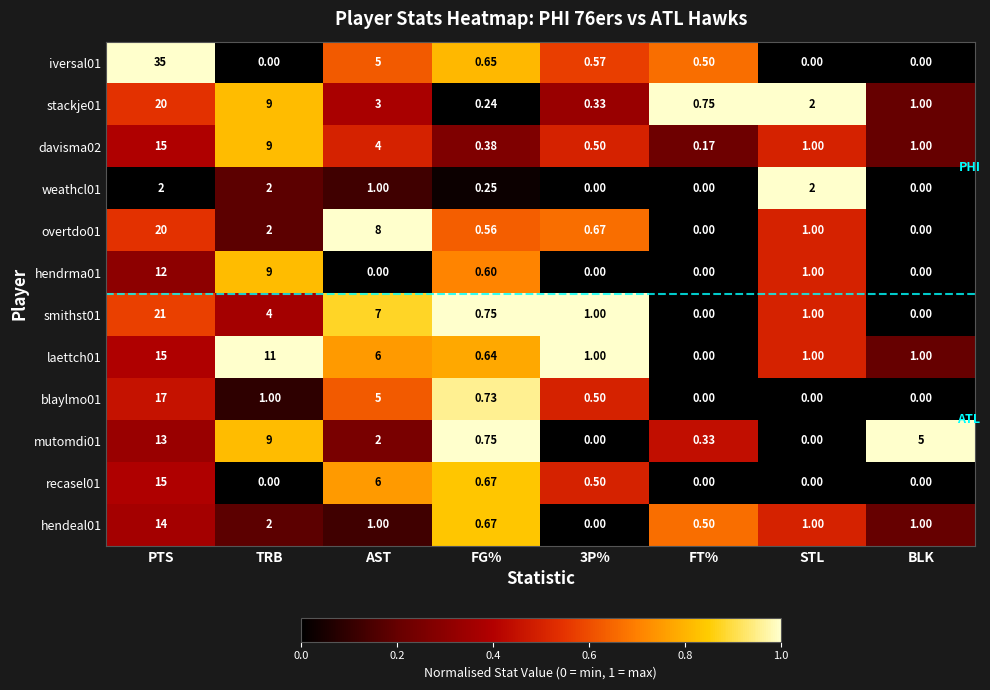

What is the greatest value displayed?

35.0